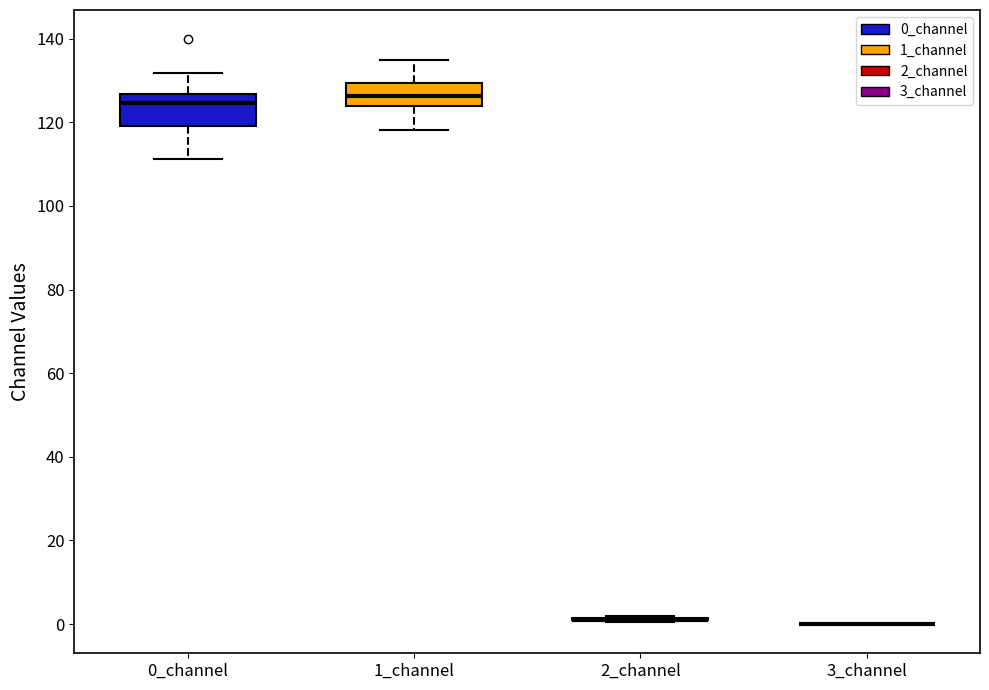

Where does the upper whisker of the box for 1_channel end on the y-axis? The values are not printed on the chart, so give them approximately, as read against the axis.

134